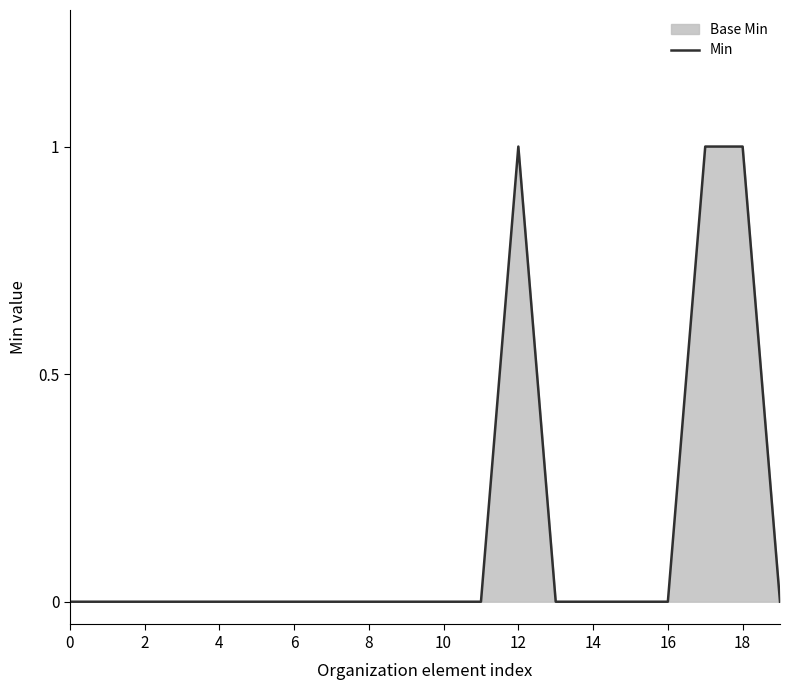

How many categories are shown in the chart?

20